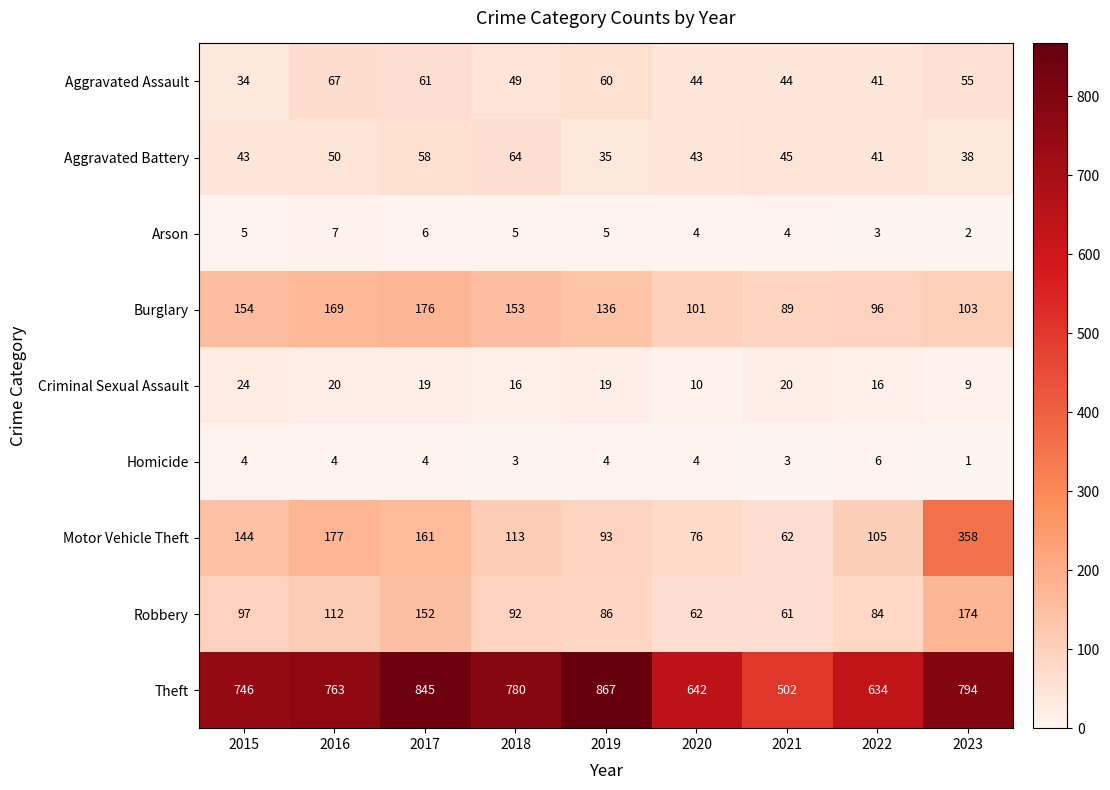

List the series in order of their peak value, lowest first.

Homicide, Arson, Criminal Sexual Assault, Aggravated Battery, Aggravated Assault, Robbery, Burglary, Motor Vehicle Theft, Theft